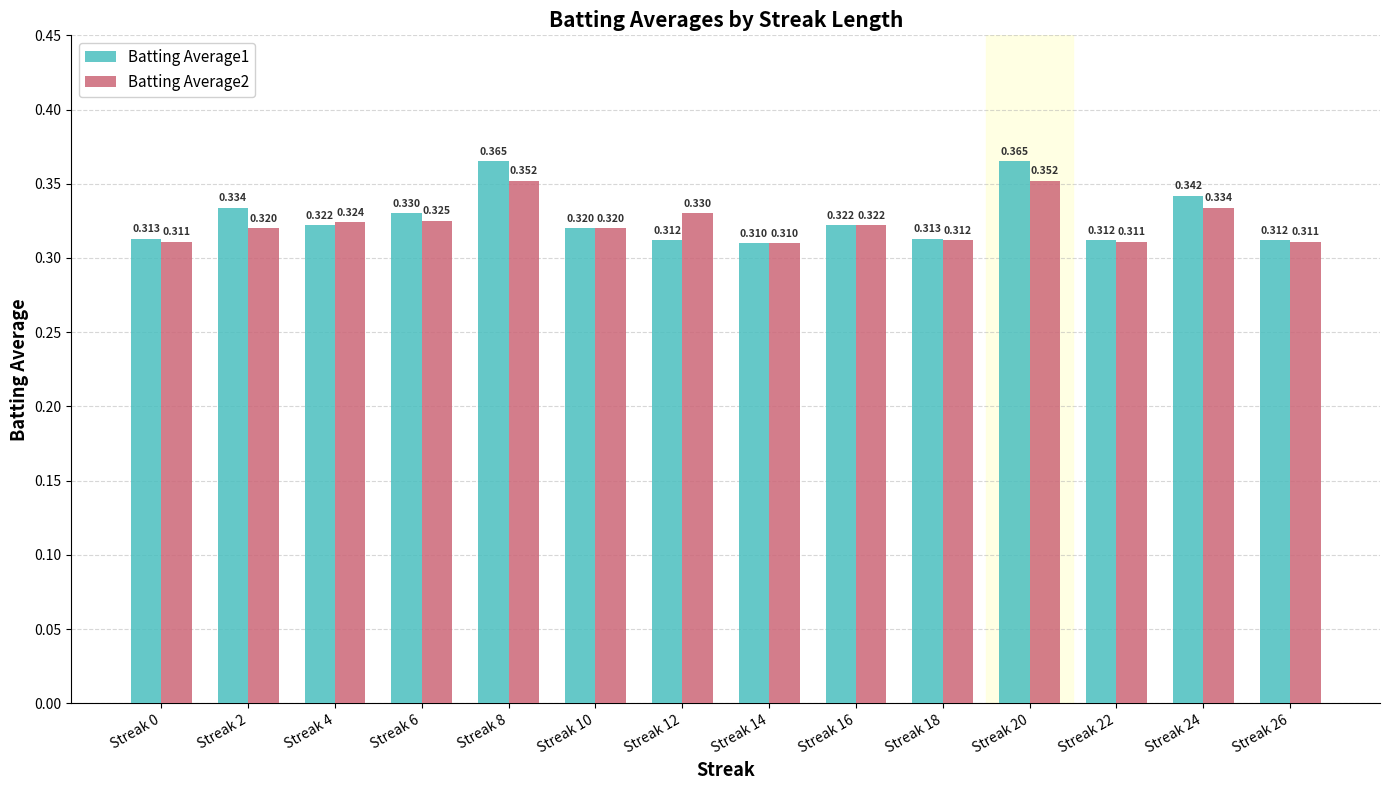

Does the chart contain stacked bars?

No